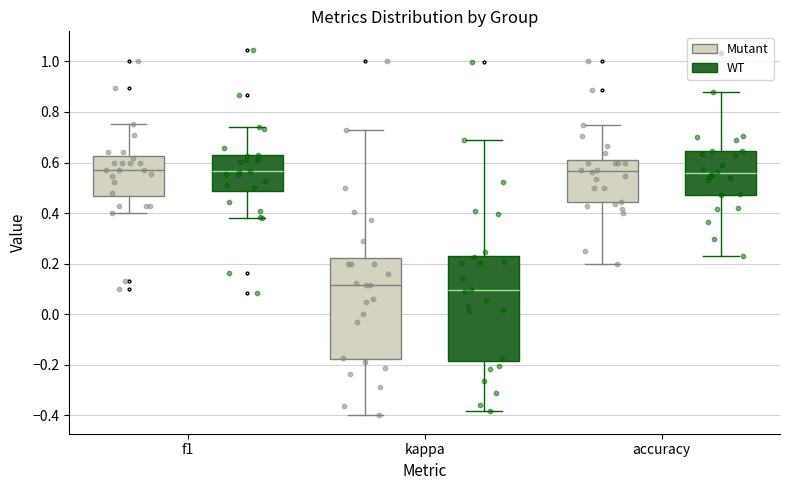

Where does the upper whisker of the box for kappa (WT) end on the y-axis? The values are not printed on the chart, so give them approximately, as read against the axis.

0.74